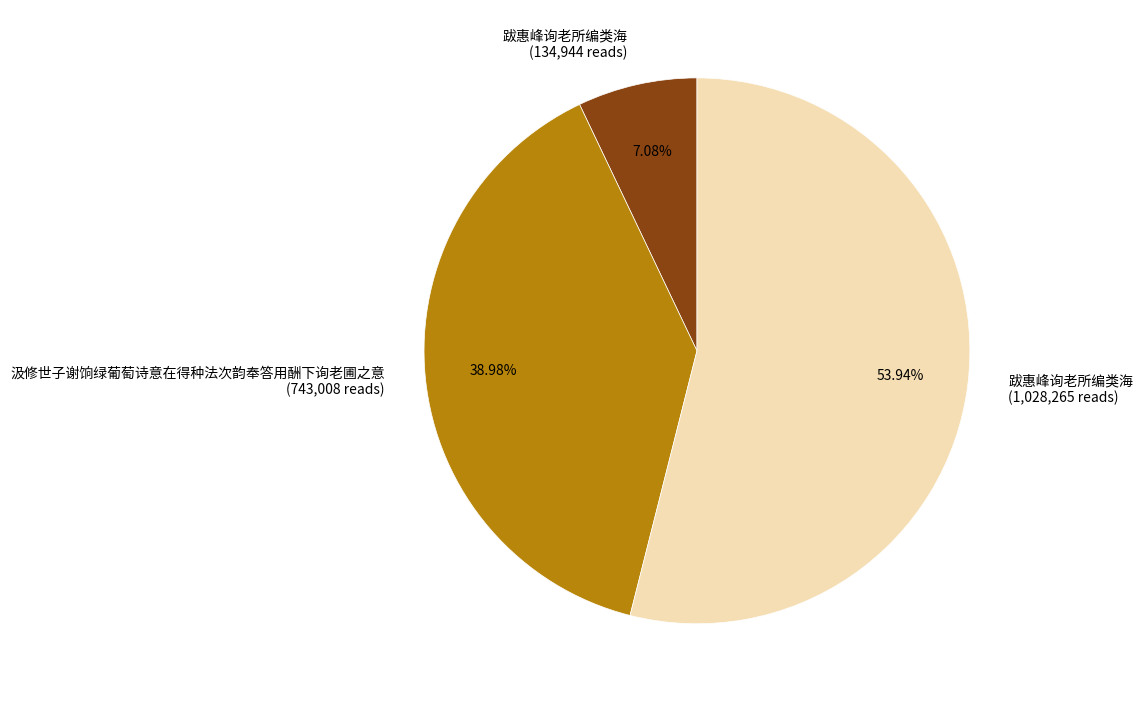

Which category has the smallest portion of the pie?

跋惠峰询老所编类海 (134,944 reads)